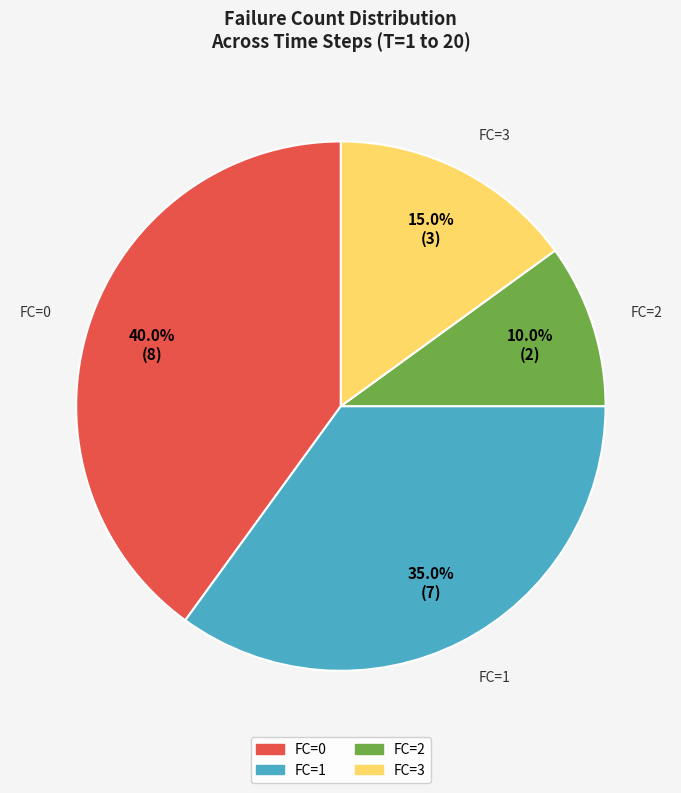

Which slice is the smallest?

FC=2